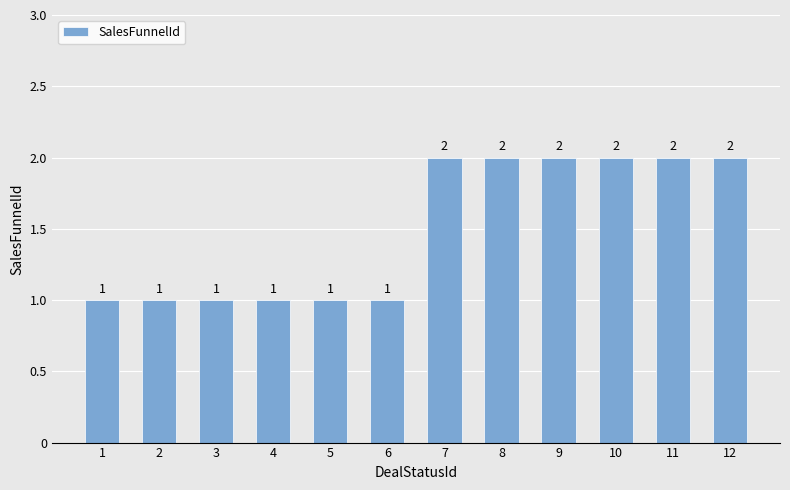

Between 1 and 9, which is larger?

9